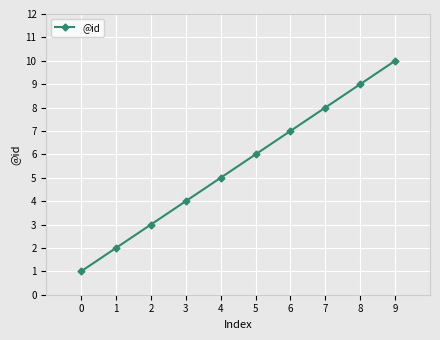

Is it true that the value at 5 is 6?

True